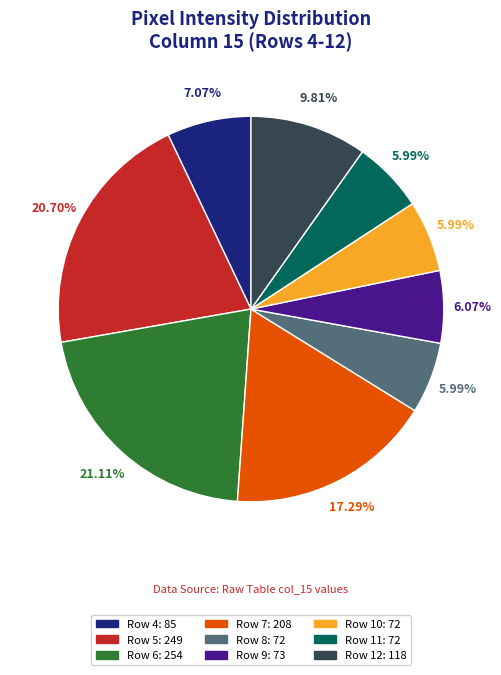

To the nearest percent, what is the average slice percentage?

11%